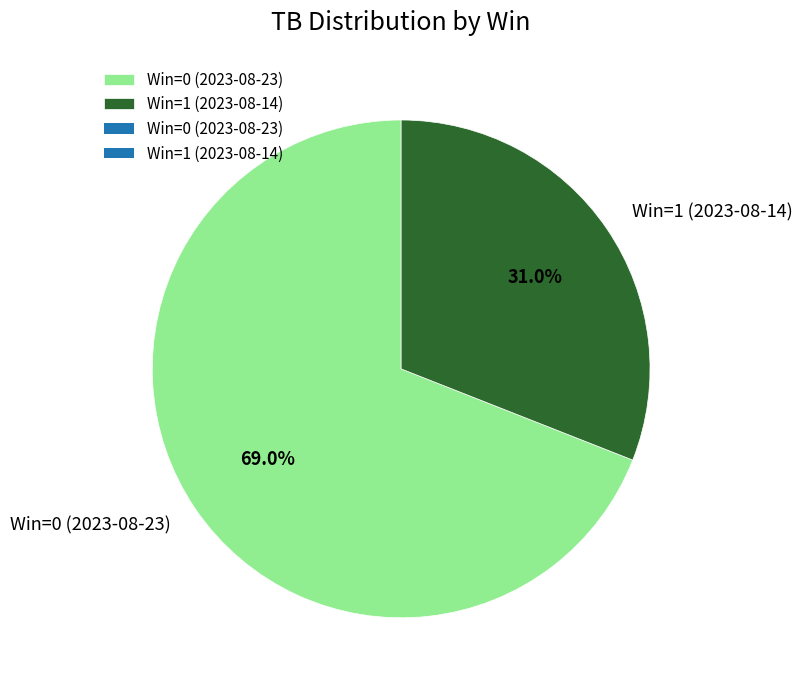

To the nearest percent, what percentage of the pie is Win=0 (2023-08-23)?

69%